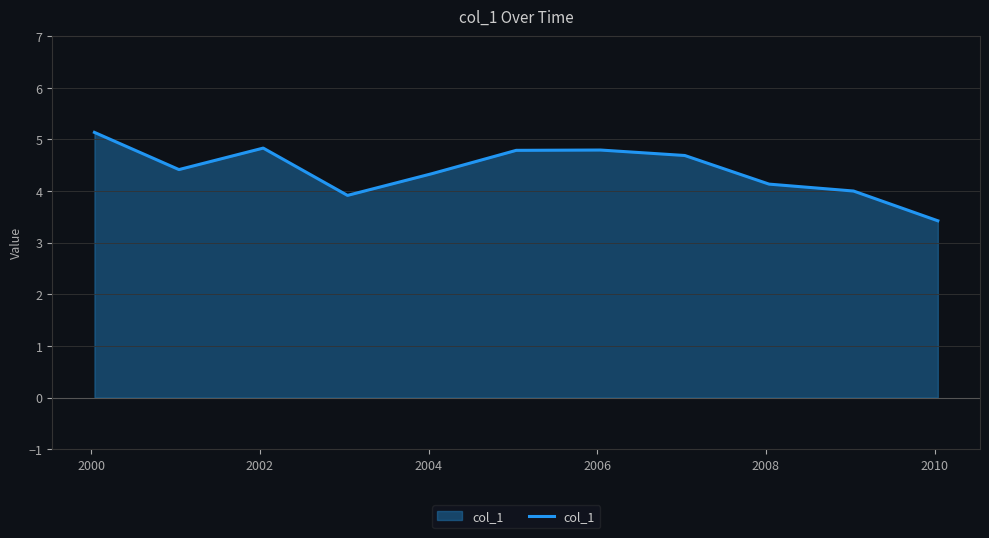

What is the minimum value shown in the chart?

3.4